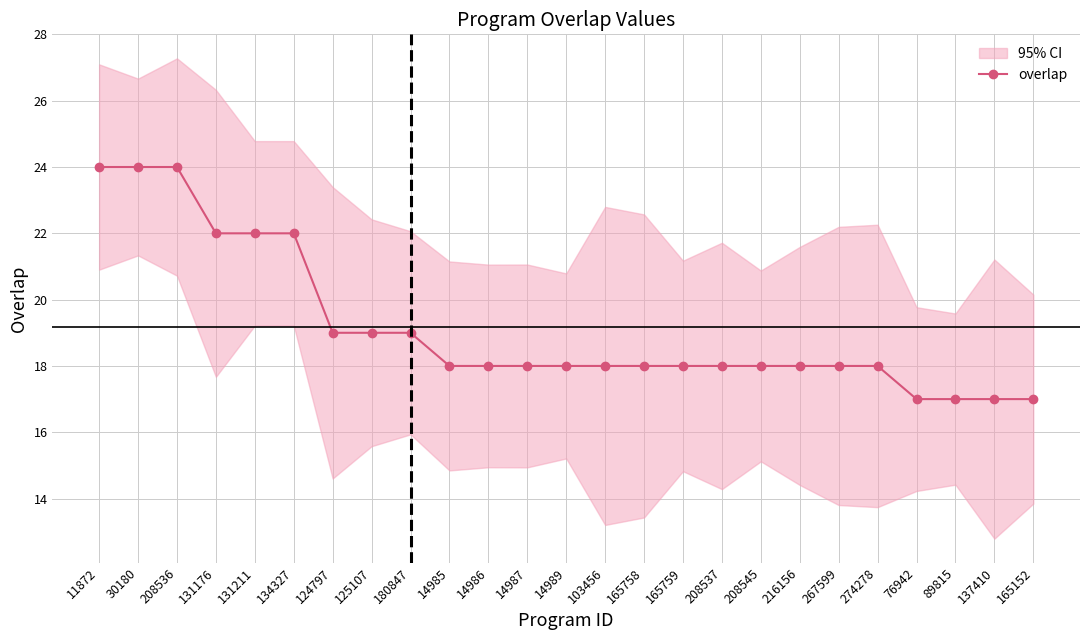

Where does the data first go above 18?

11872